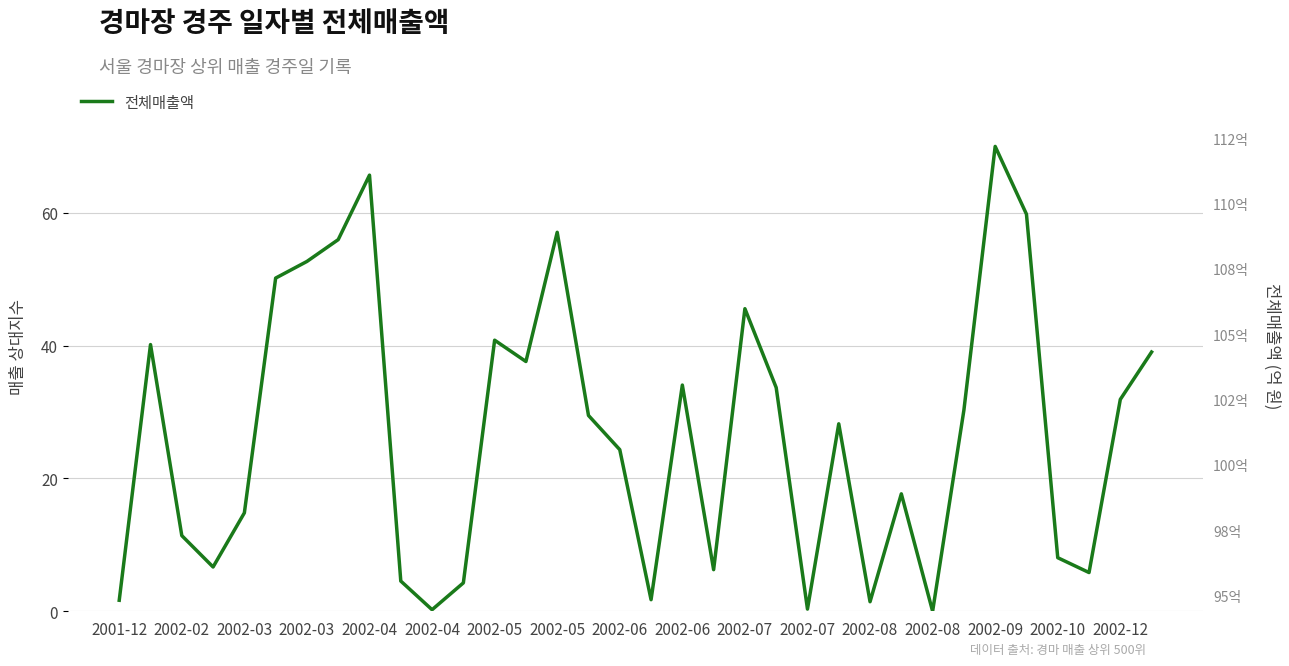

What is the label of the 17th point from the right?

17